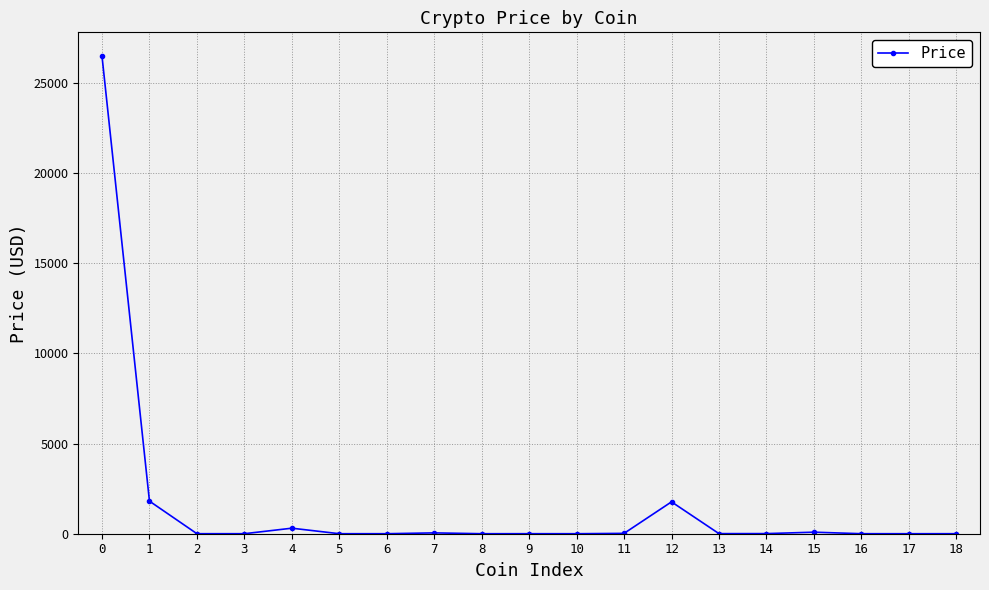

What is the maximum value shown in the chart?

26465.7